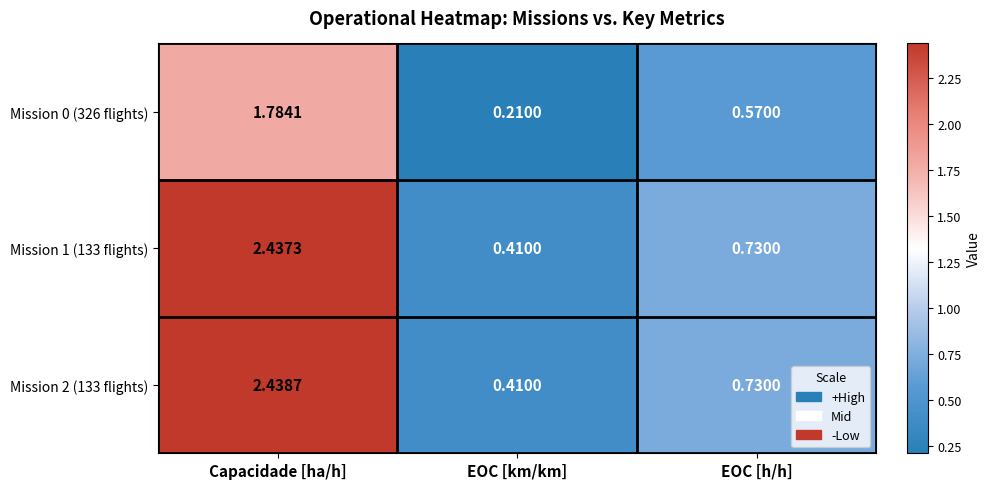

At which category does the chart reach its peak across all series?

Capacidade [ha/h]